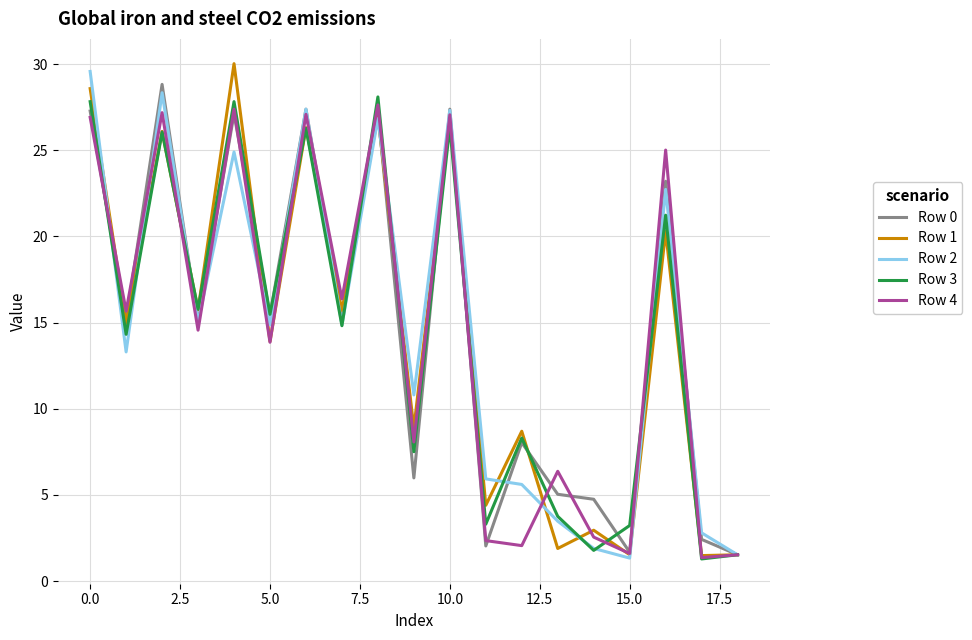

What is the maximum value shown in the chart?

30.0